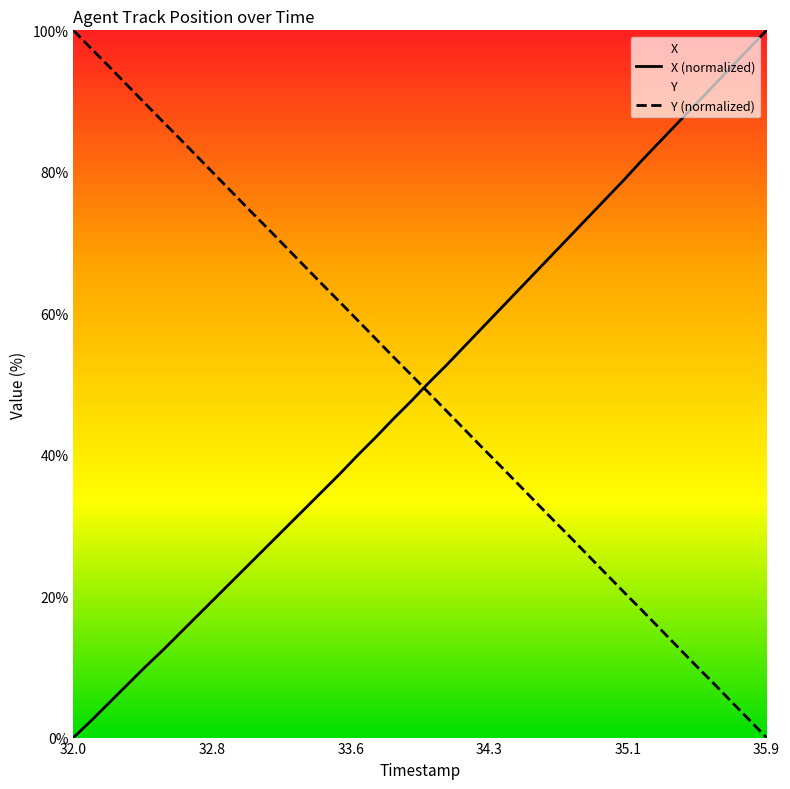

Which series has the largest total across all categories?

Y (normalized)